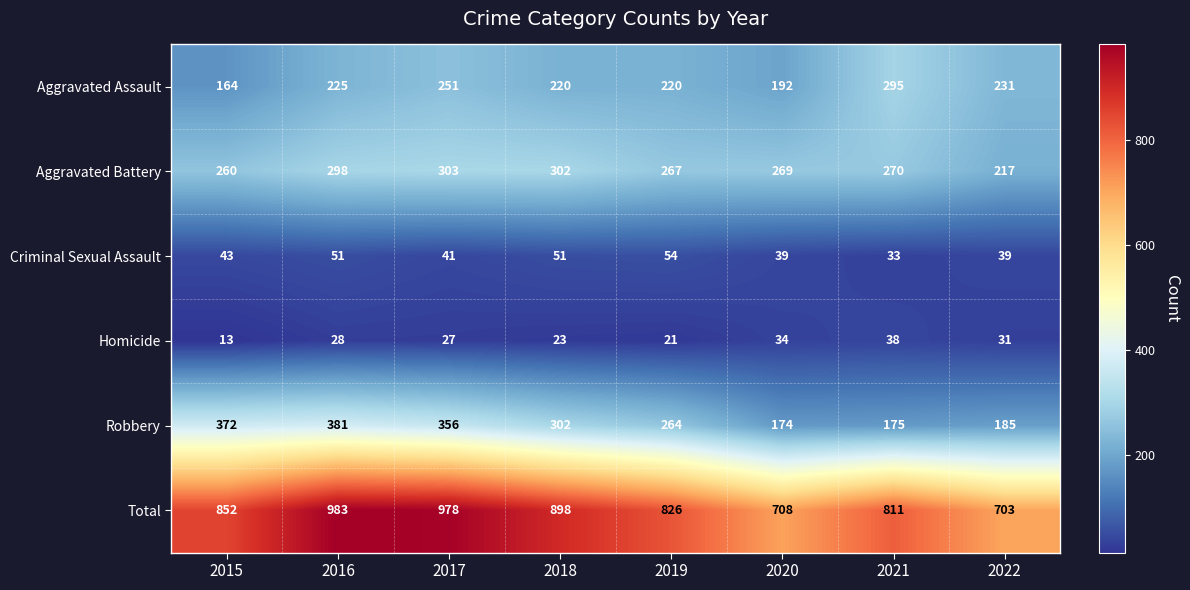

Which series has the largest range (max minus min)?

Total